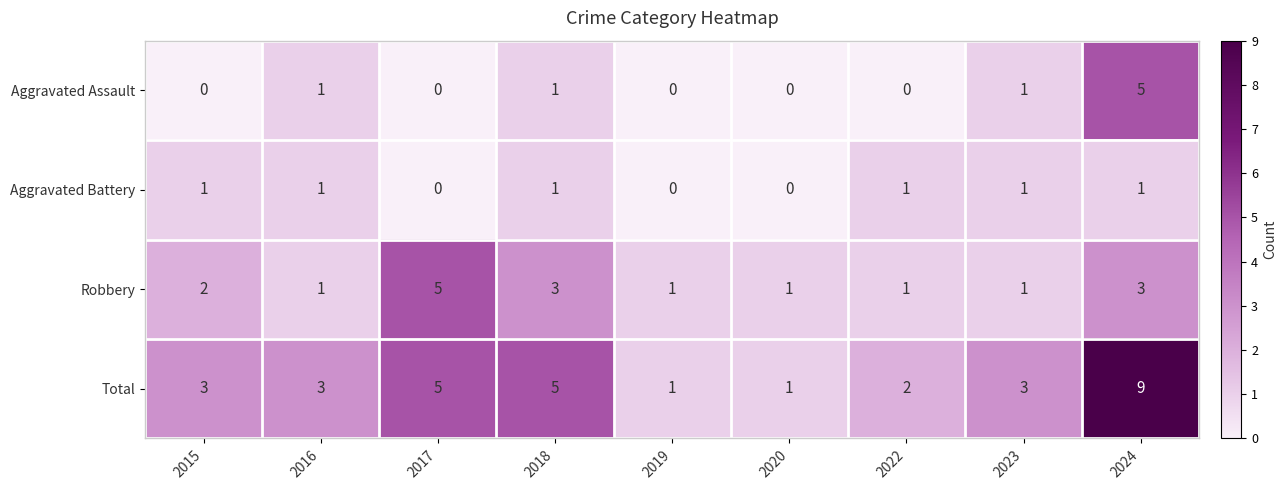

Which series has the widest spread of values?

Total